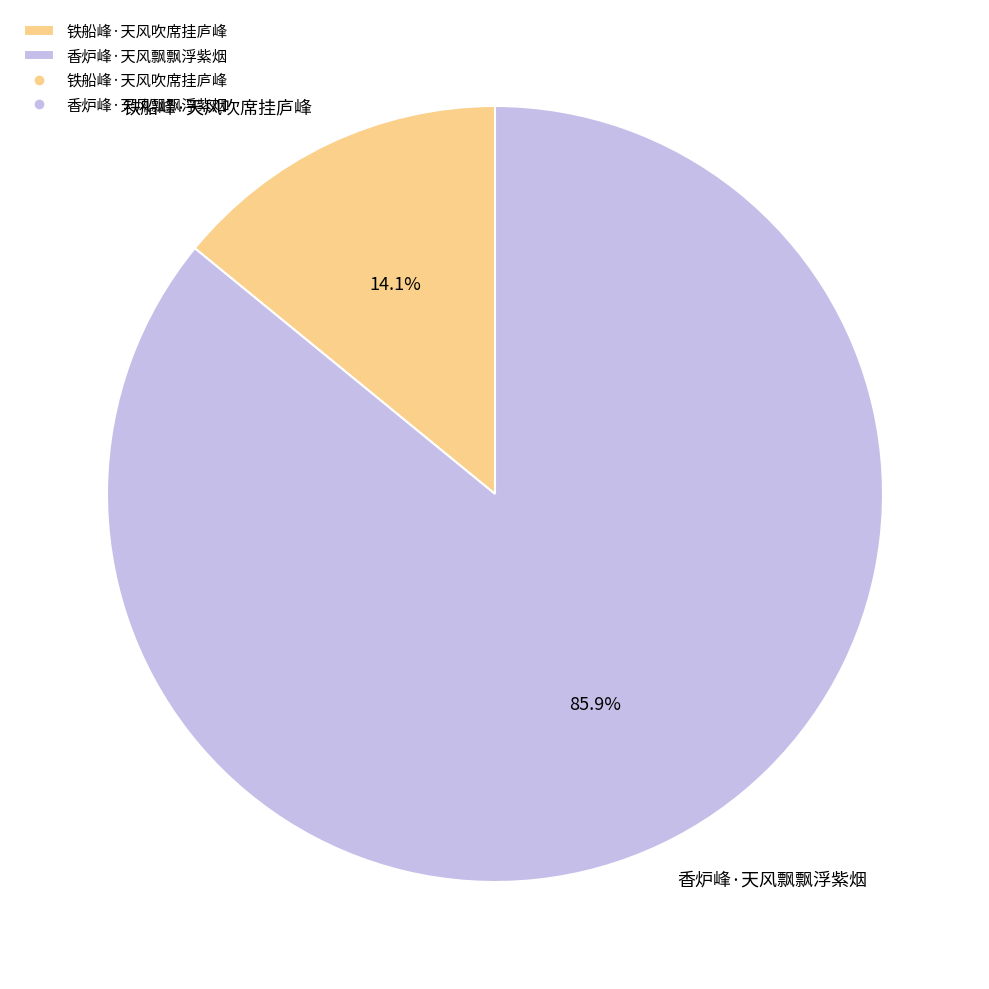

To the nearest percent, what percentage of the pie is 铁船峰·天风吹席挂庐峰?

14%